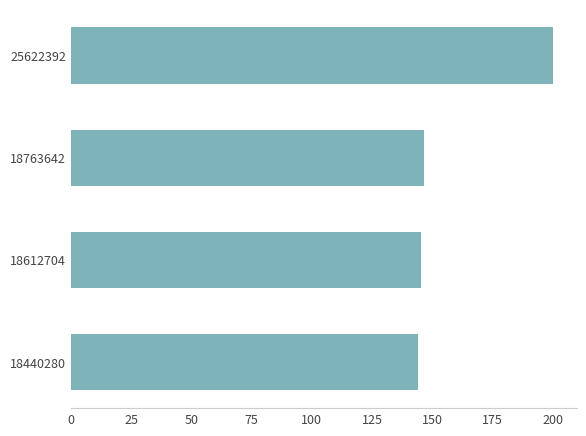

Are the bars grouped side by side (vs. stacked)?

No